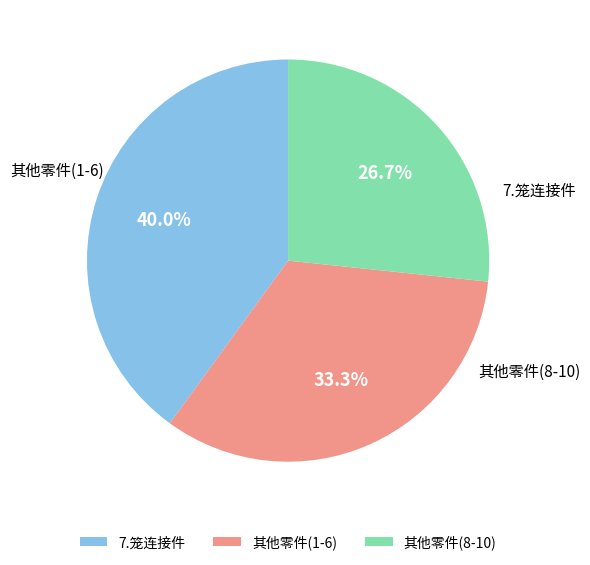

Which slice is the smallest?

其他零件(8-10)